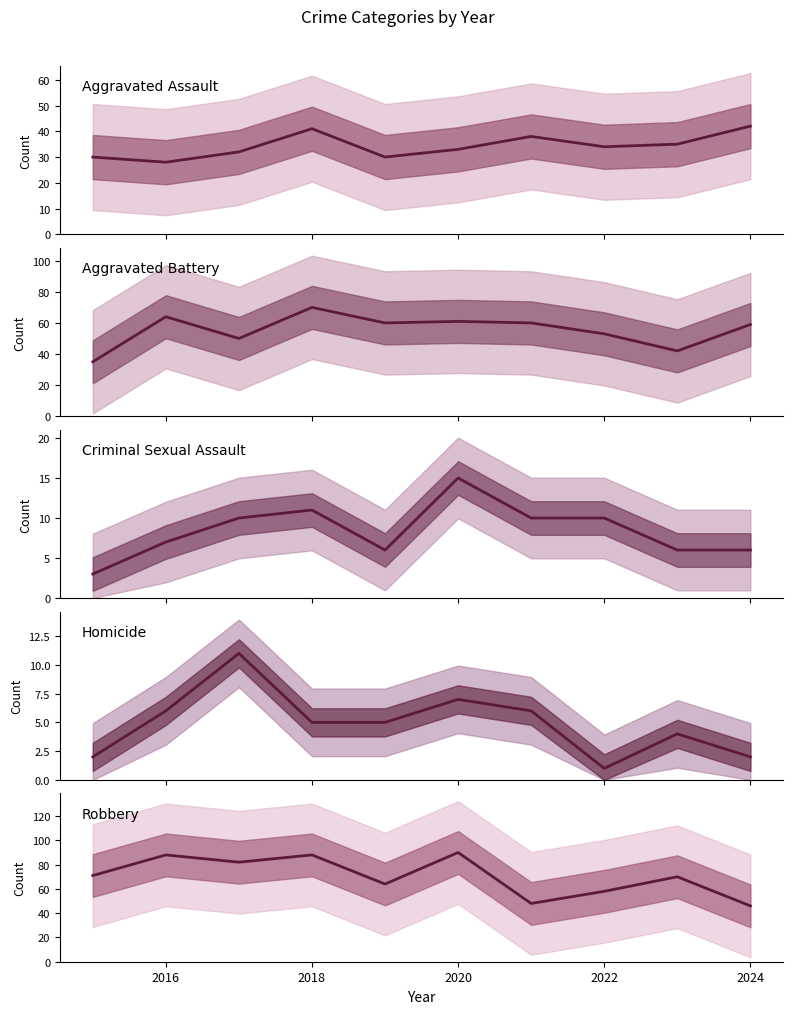

True or false: Homicide and Aggravated Assault cross at least once.

False